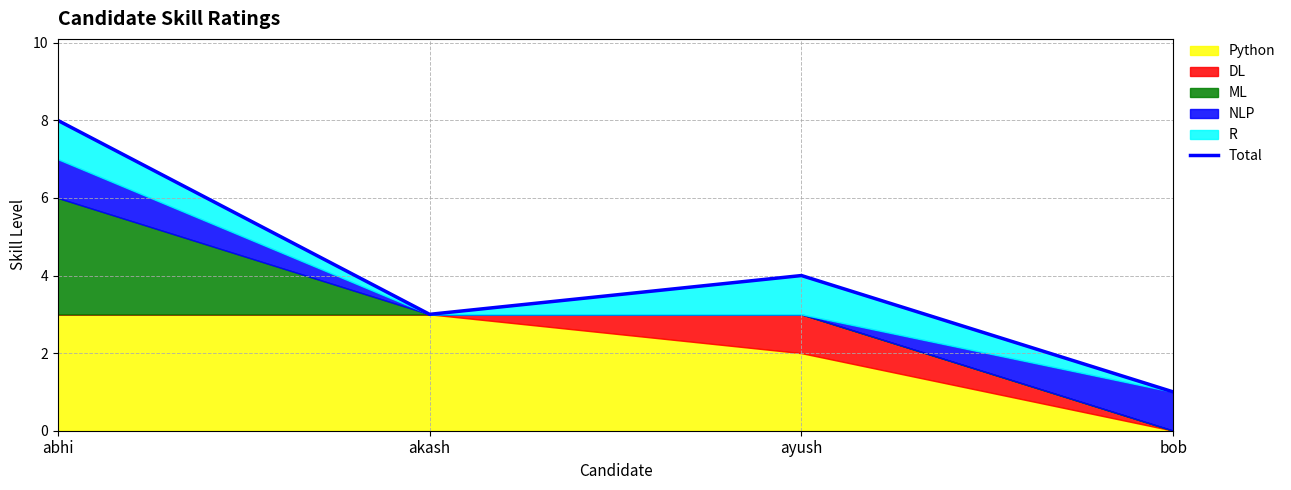

List the labels in order of value, smallest first.

bob, akash, ayush, abhi